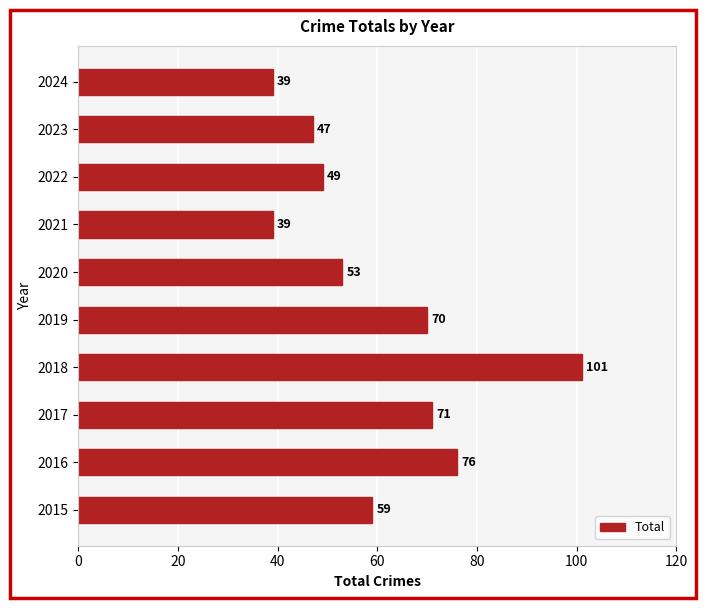

What is the maximum value shown in the chart?

101